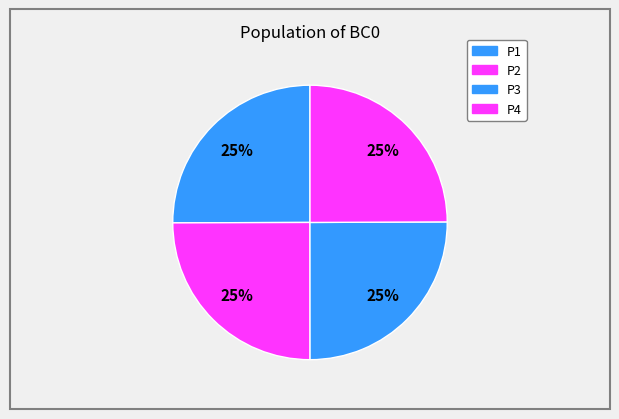

How many slices are in this pie chart?

4